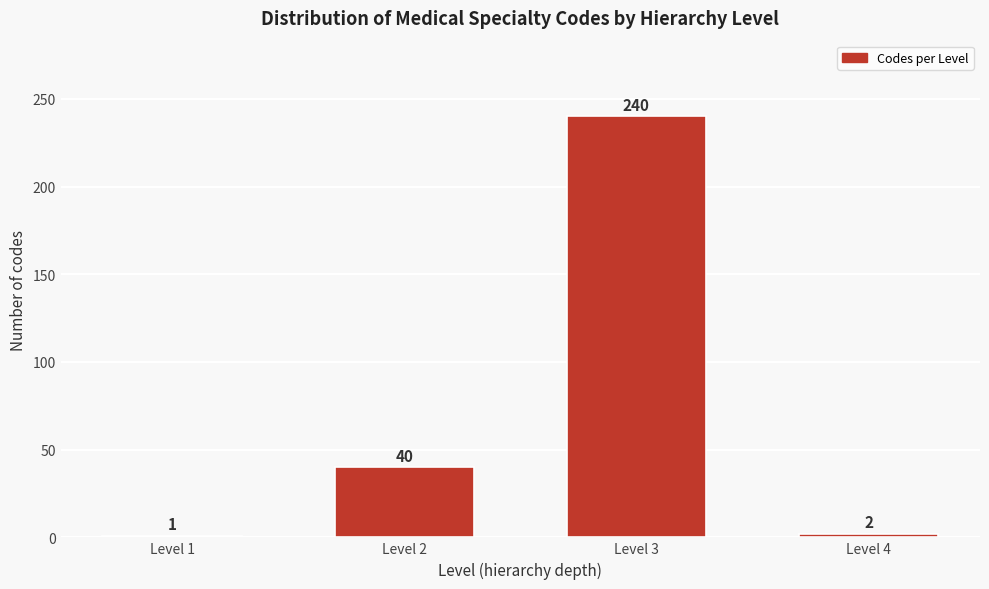

Reading right to left, list all the values displayed in this chart.

2	240	40	1